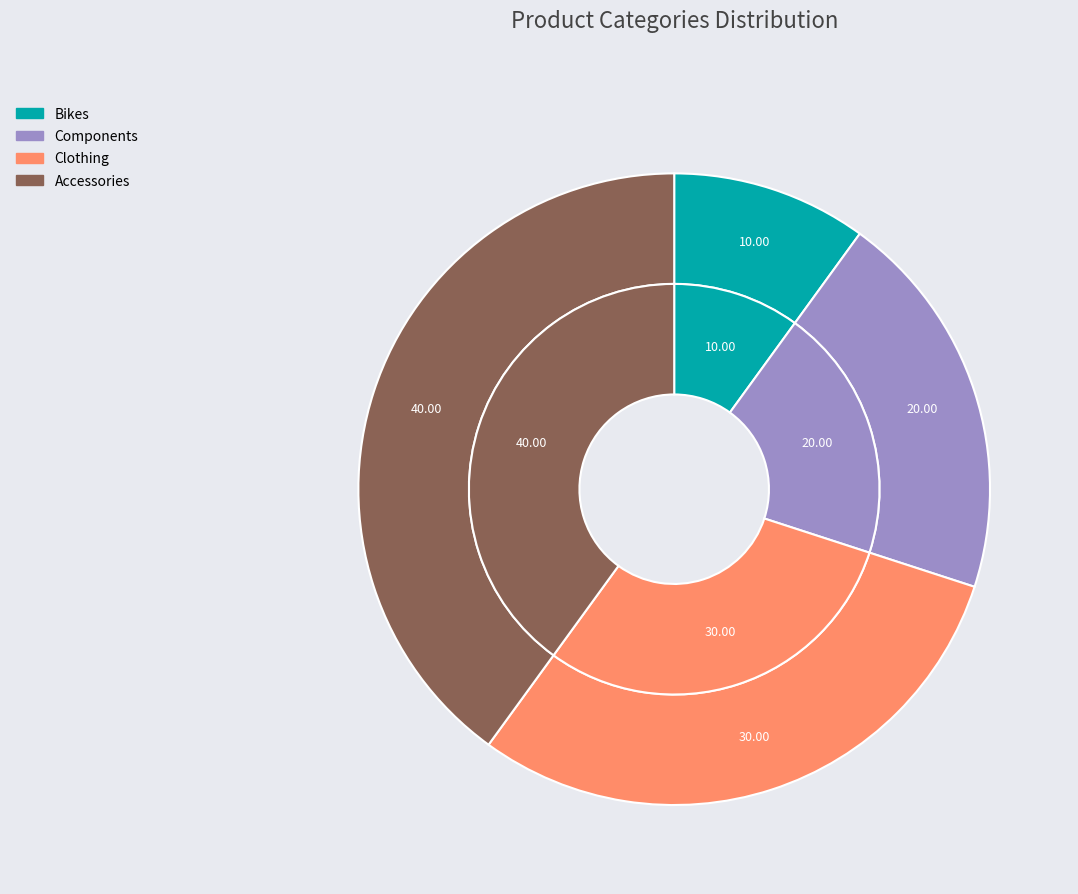

Does any single category account for the majority?

No